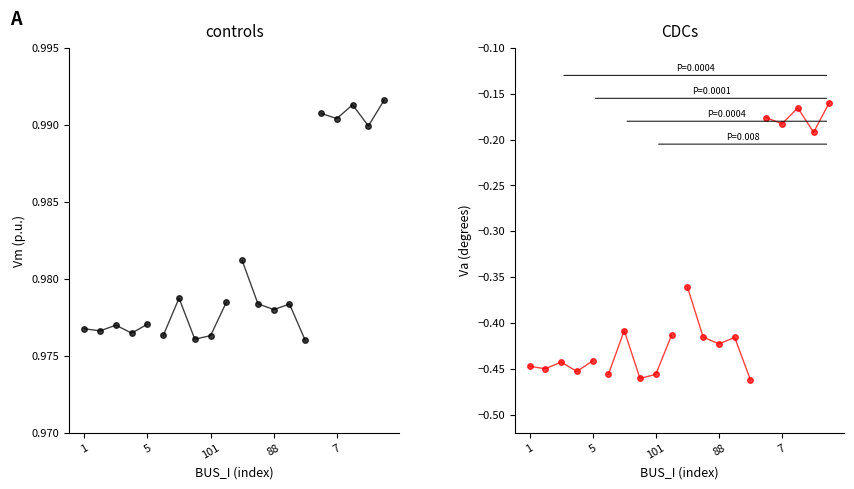

Does the chart display data point markers on the line(s)?

Yes